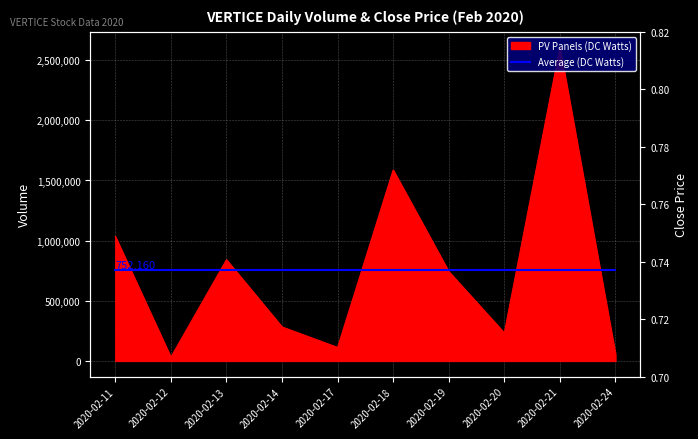

The value of Close Price at 2020-02-21 is 0.5. True or false?

False